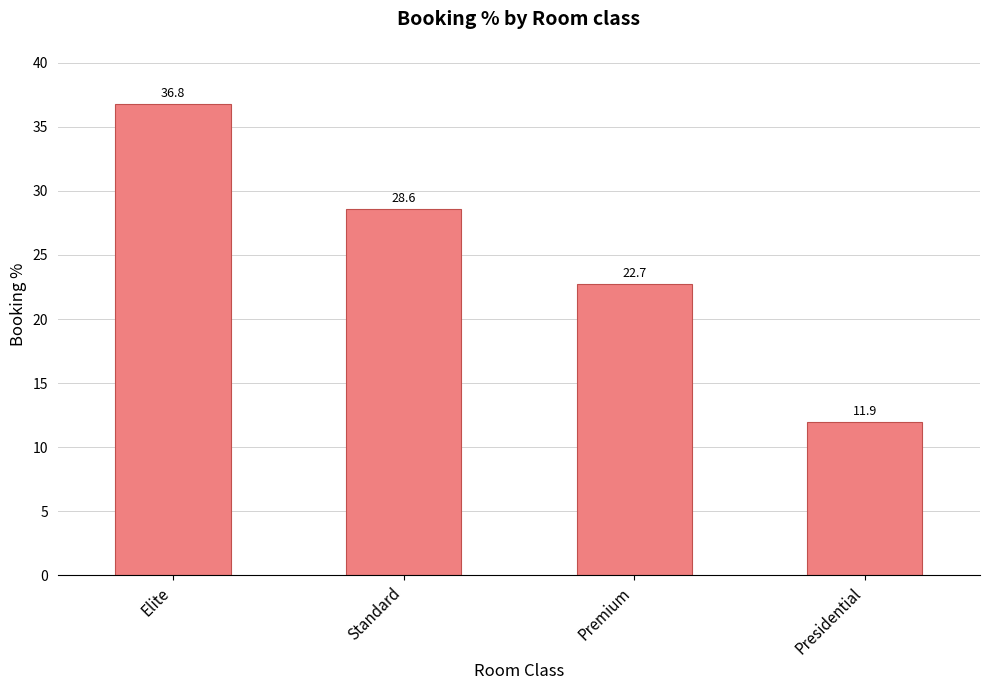

Is it true that the value at Standard is 47.4?

False